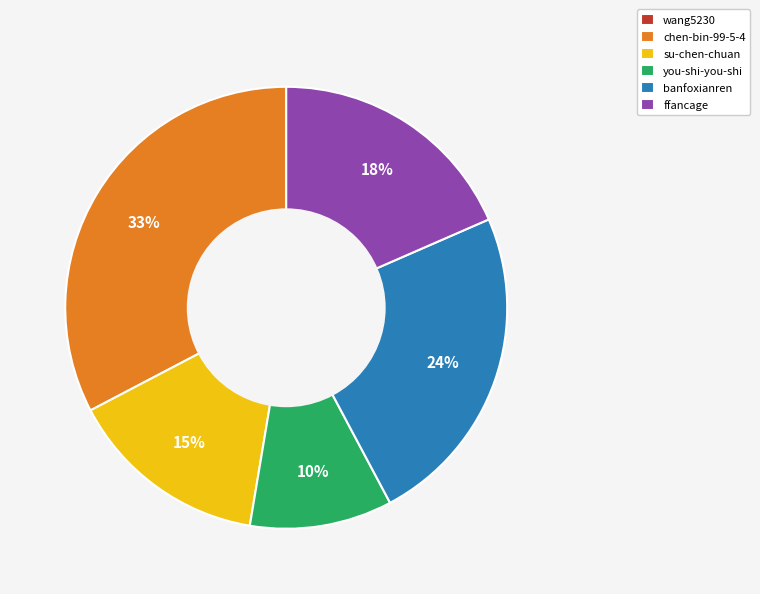

What is the largest slice in the pie chart?

chen-bin-99-5-4